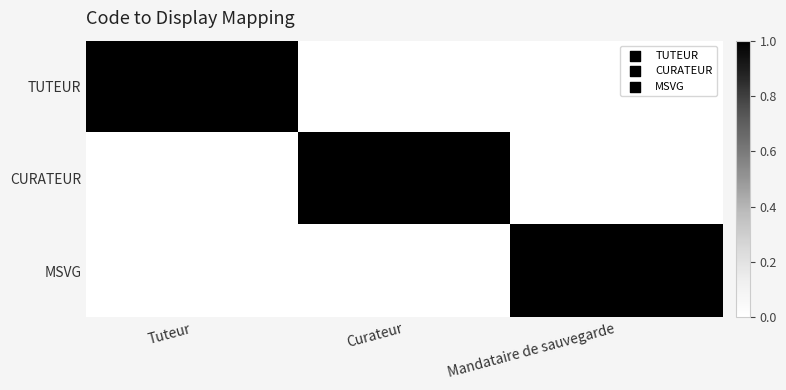

At how many categories does at least one series exceed 0?

3